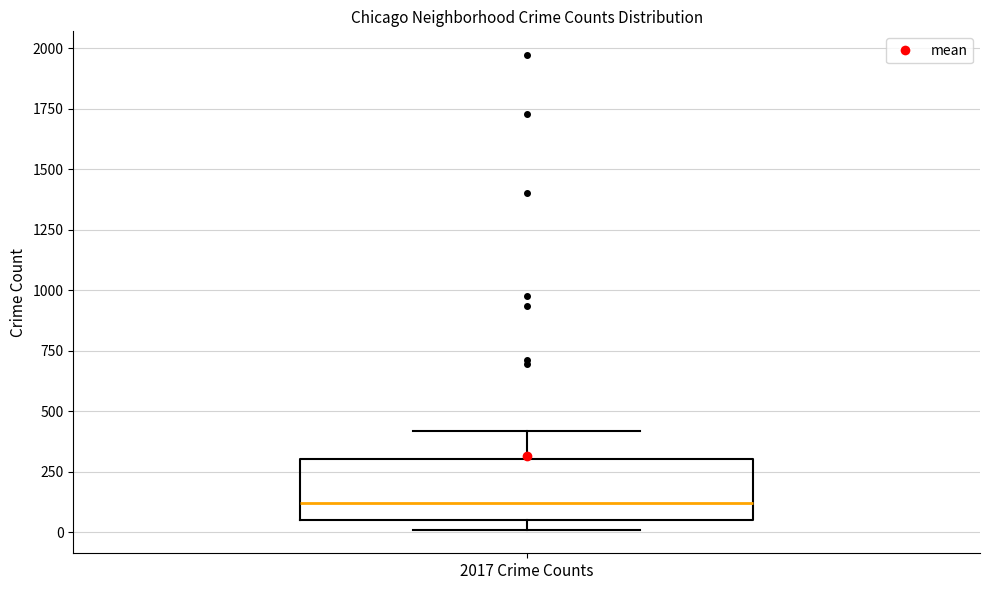

Where does the upper whisker of the box for 2017 Crime Counts end on the y-axis? The values are not printed on the chart, so give them approximately, as read against the axis.

400